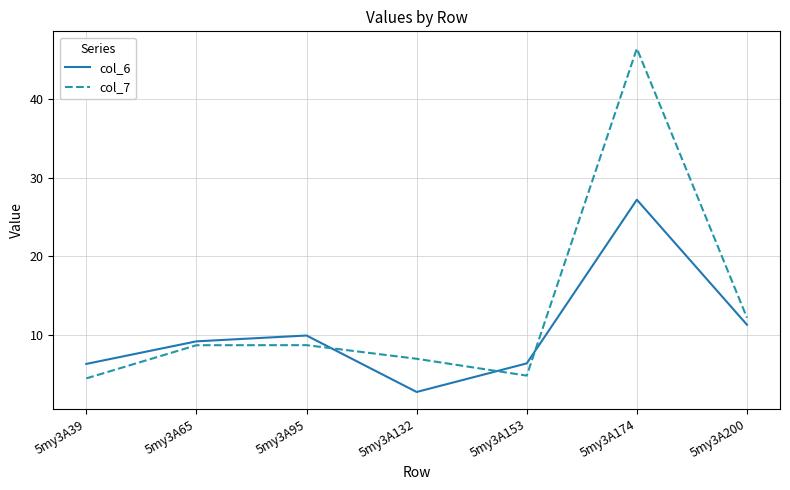

What is the sum of the col_7 values at 5my3A39 and 5my3A65?

13.1